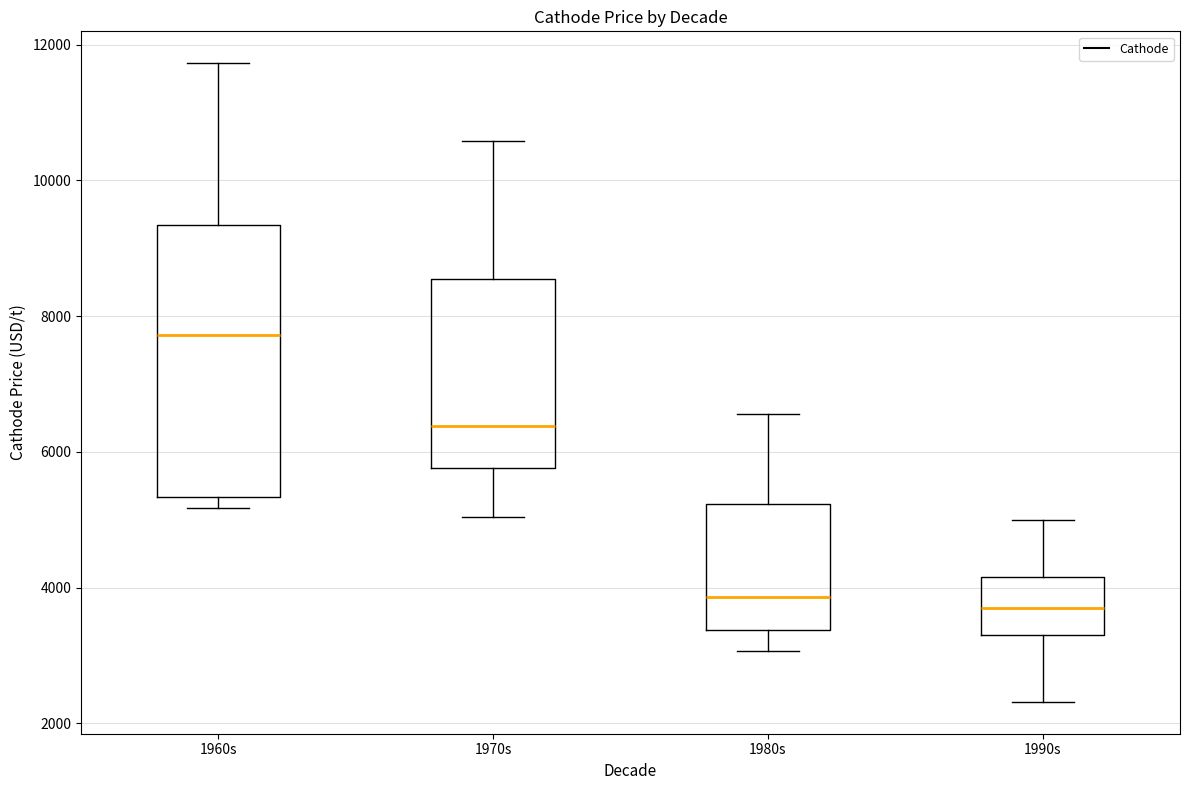

Reading left to right, read every box against the y-axis: the position of its median line, the range the box covers, and the ends of its whiskers. The values are not printed on the chart, so give them approximately, as read against the axis.

1960s: median 7800, box 5400 to 9400, whiskers 5200 to 11800
1970s: median 6400, box 5800 to 8600, whiskers 5000 to 10600
1980s: median 3800, box 3400 to 5200, whiskers 3000 to 6600
1990s: median 3800, box 3400 to 4200, whiskers 2400 to 5000